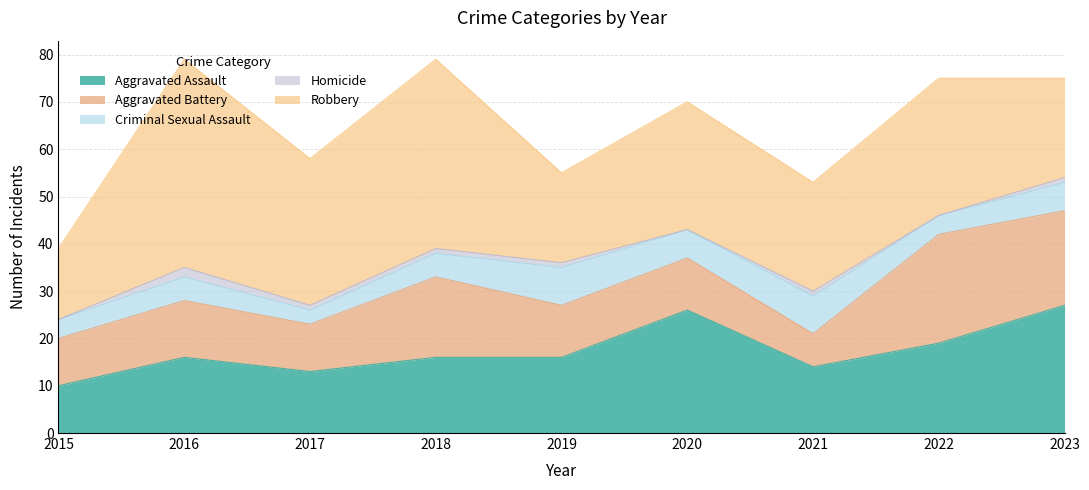

Does the chart have visible grid lines?

Yes